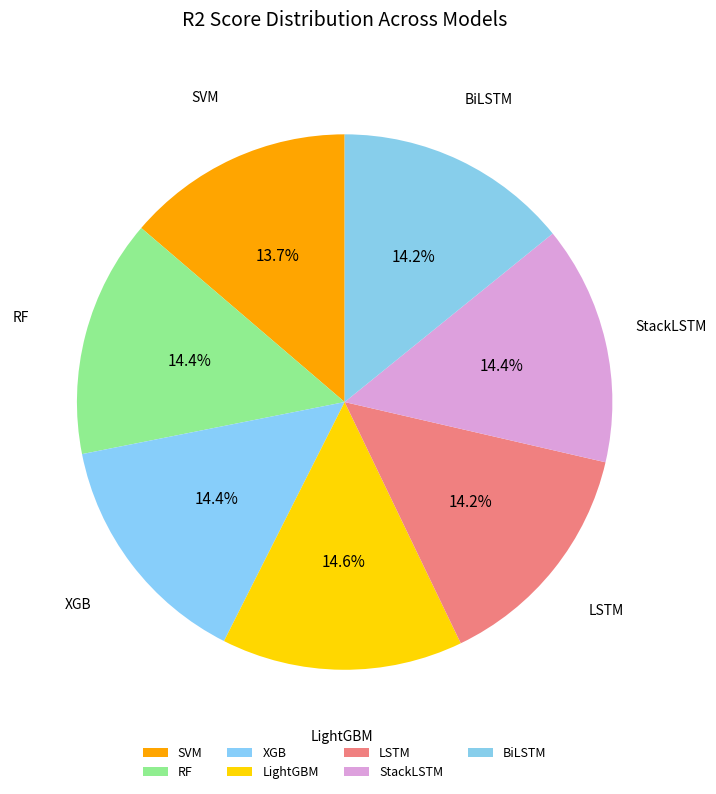

True or false: StackLSTM accounts for 7% of the total.

False